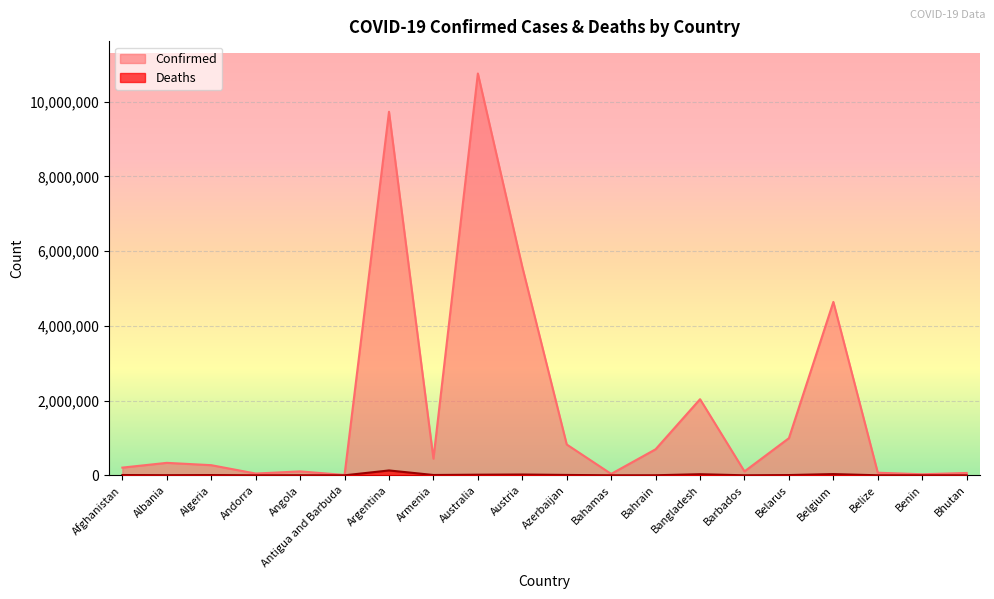

Is it true that Deaths equals 3594 at Albania?

True